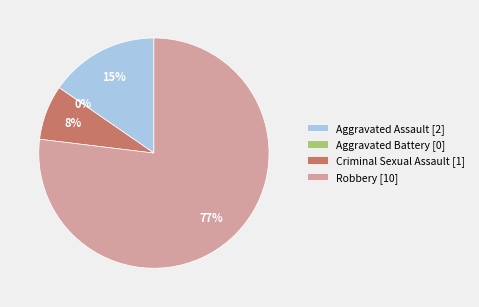

To the nearest percent, what is the average slice percentage?

25%